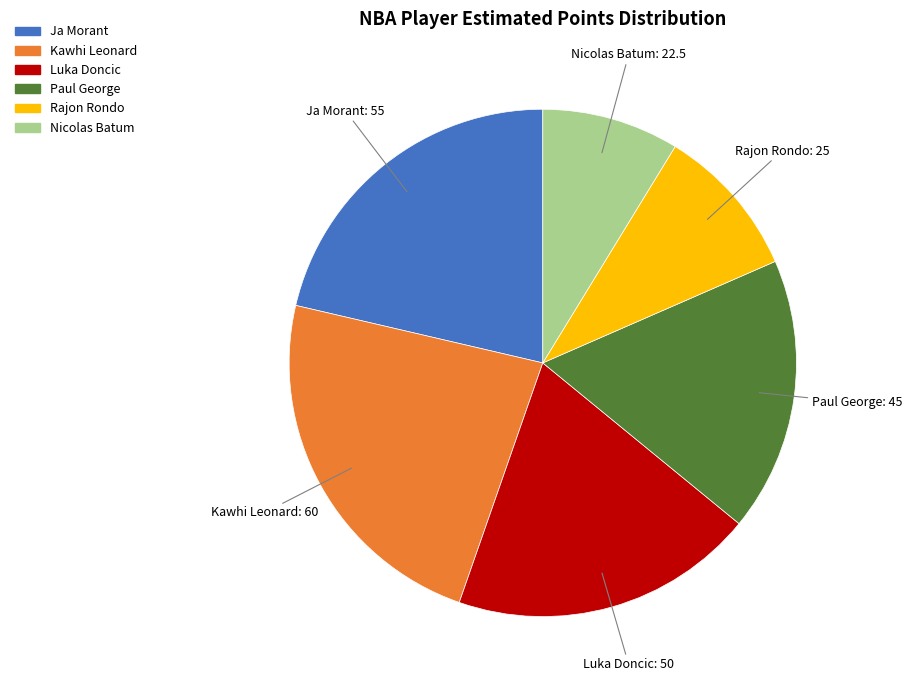

What is the ratio of the value at Luka Doncic to the value at Rajon Rondo?

2.0